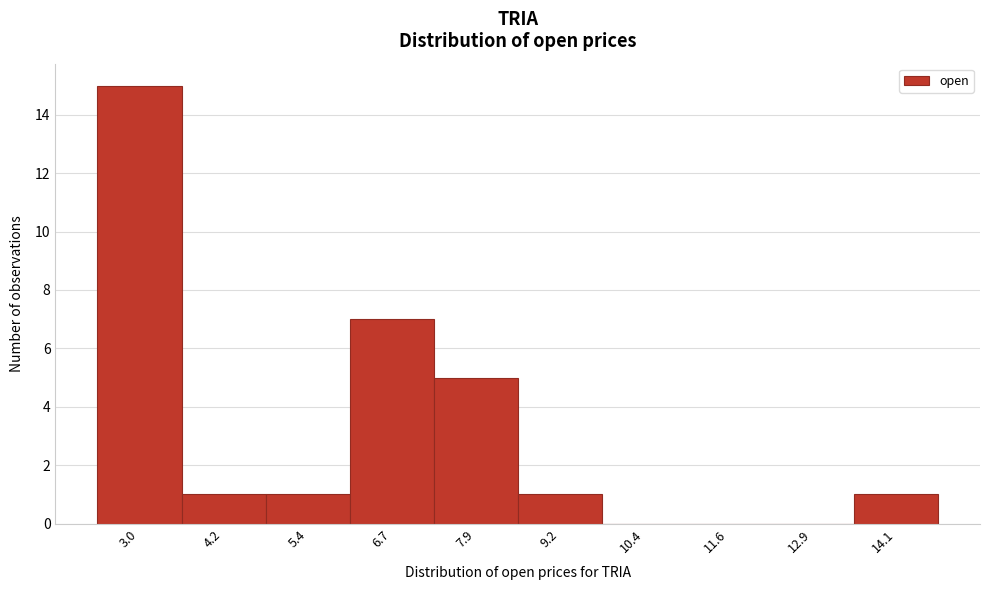

Reading left to right, extract all data points from this chart.

3.0=15	4.2=1	5.4=1	6.7=7	7.9=5	9.2=1	10.4=0	11.6=0	12.9=0	14.1=1